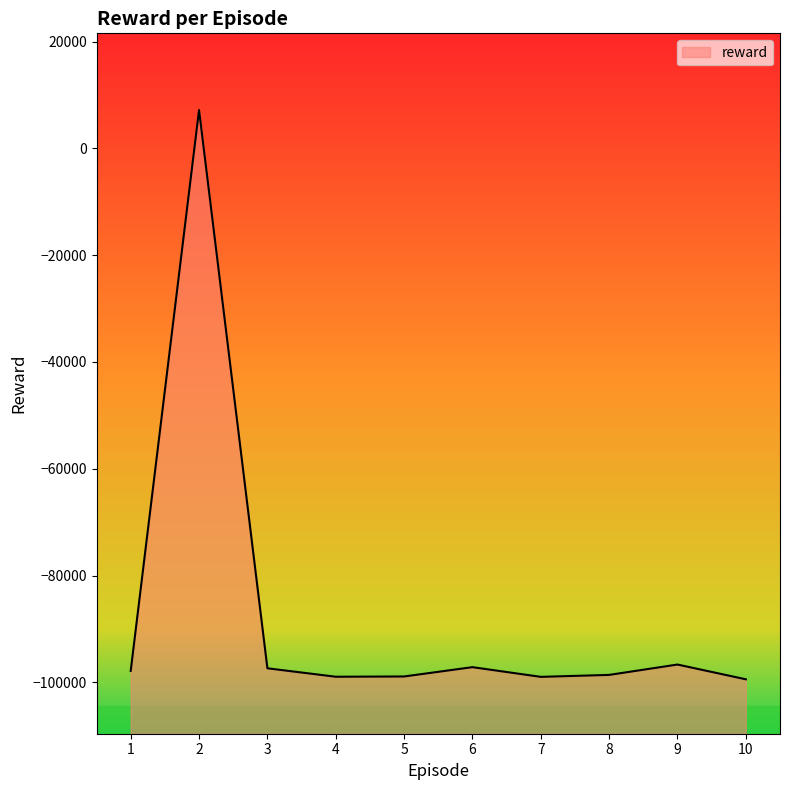

Where is the first local maximum?

2